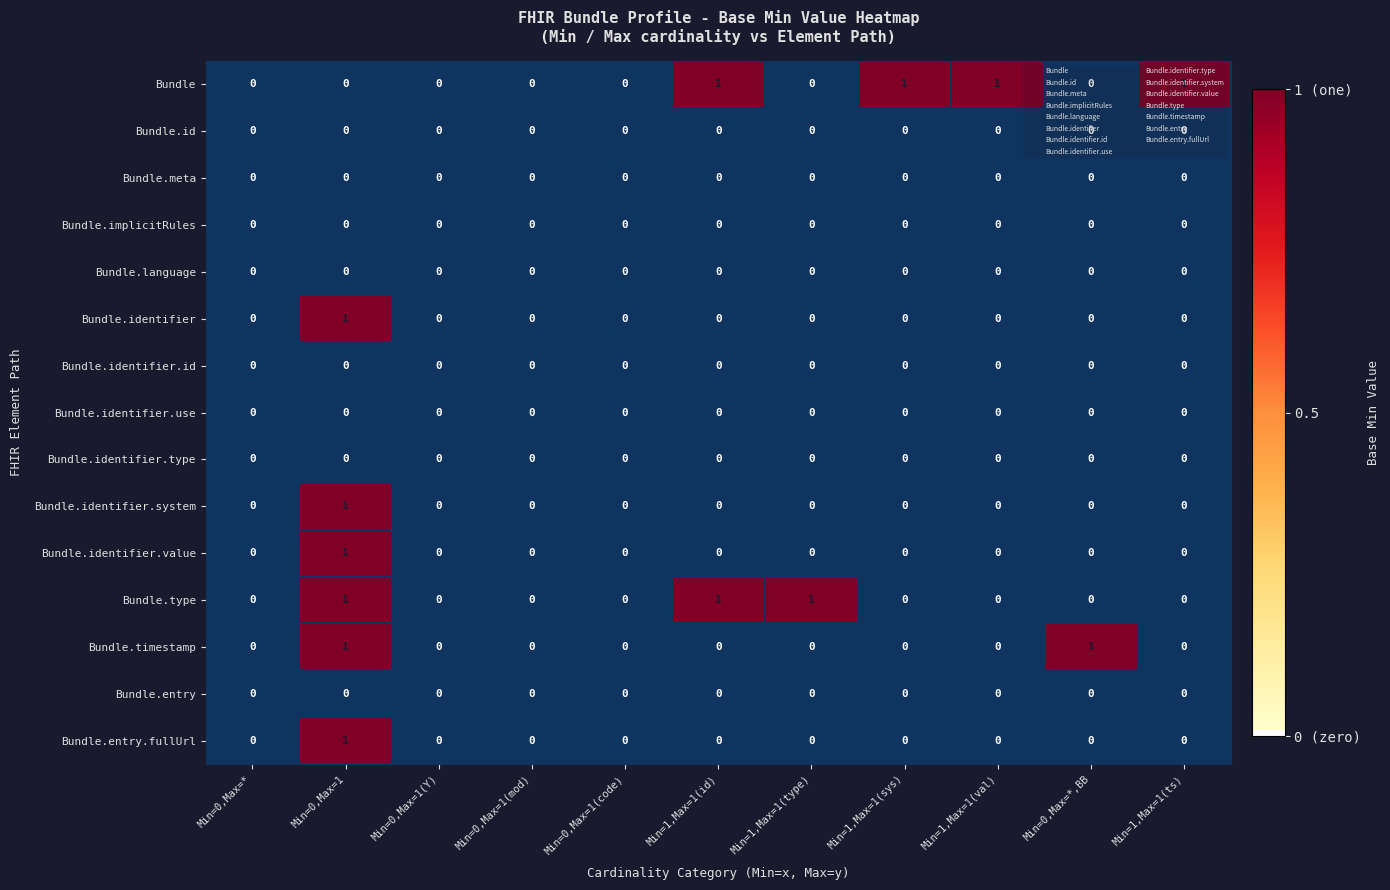

Between Min=0,Max=1(Y) and Min=1,Max=1(ts), which series saw the biggest shift?

Bundle